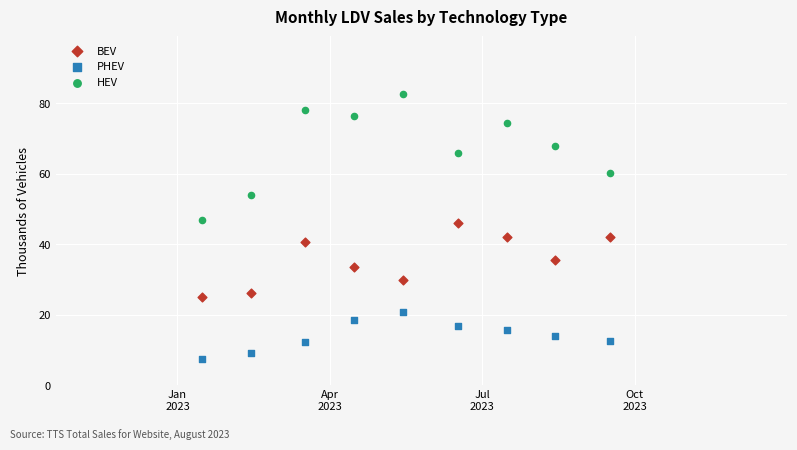

What are all the series names shown in the legend?

BEV, PHEV, HEV